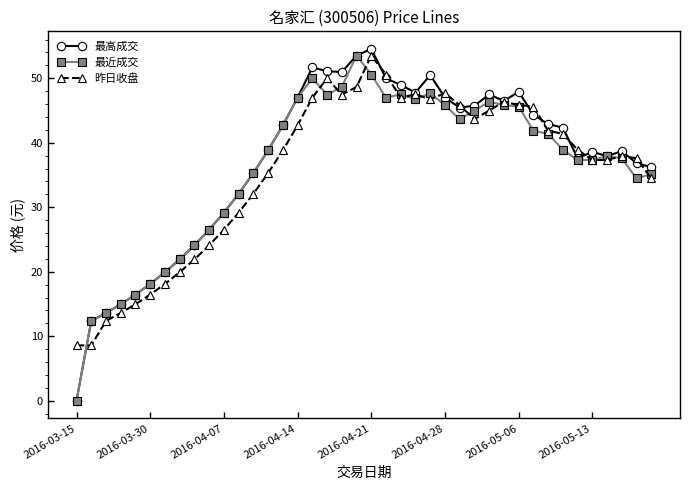

What is the value of the 昨日收盘 point at the 36th from the left?

37.3